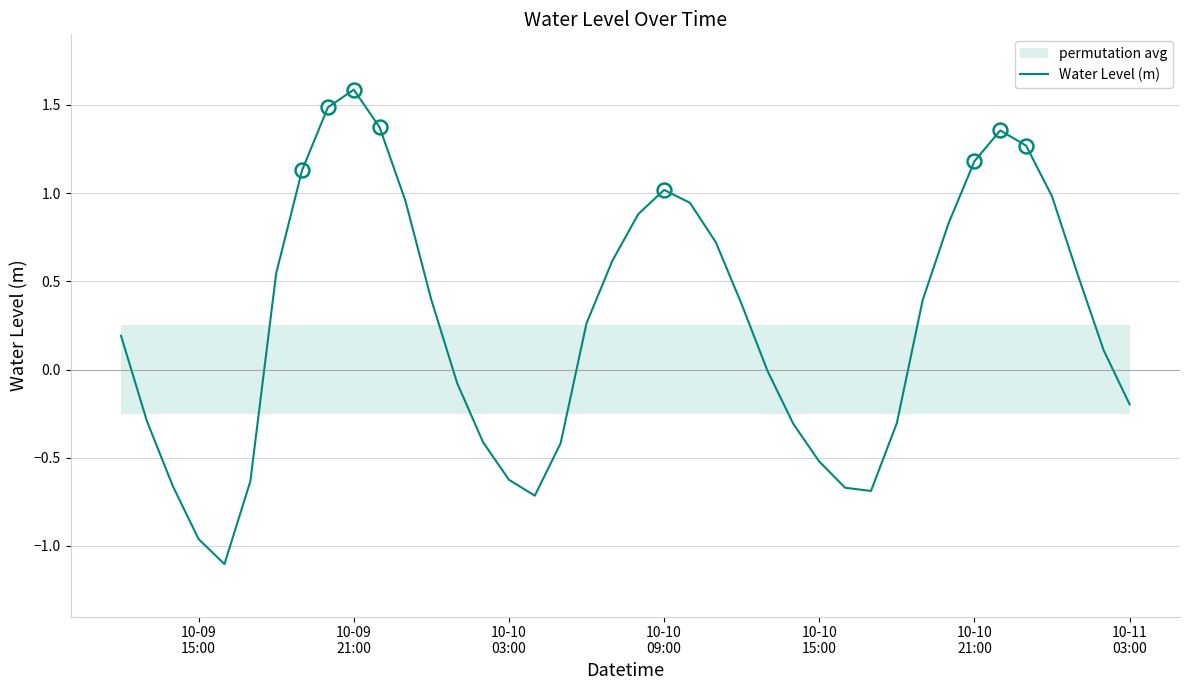

Is this an area chart (filled region under the line)?

No